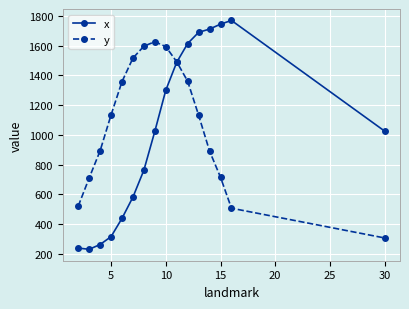

At how many categories does at least one series exceed 1402?

10